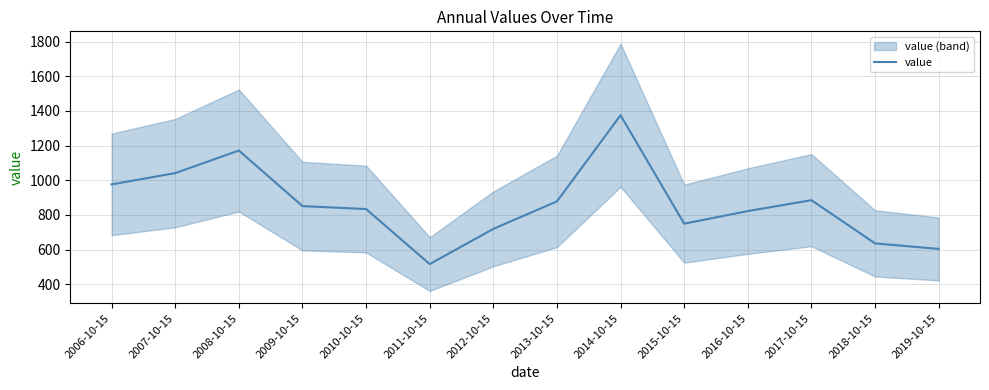

What position from the left is 2006-10-15?

1